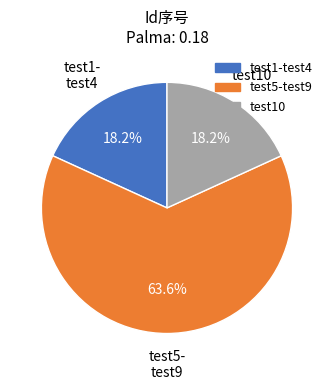

To the nearest percent, what is the difference between the largest and smallest slice percentages?

45%